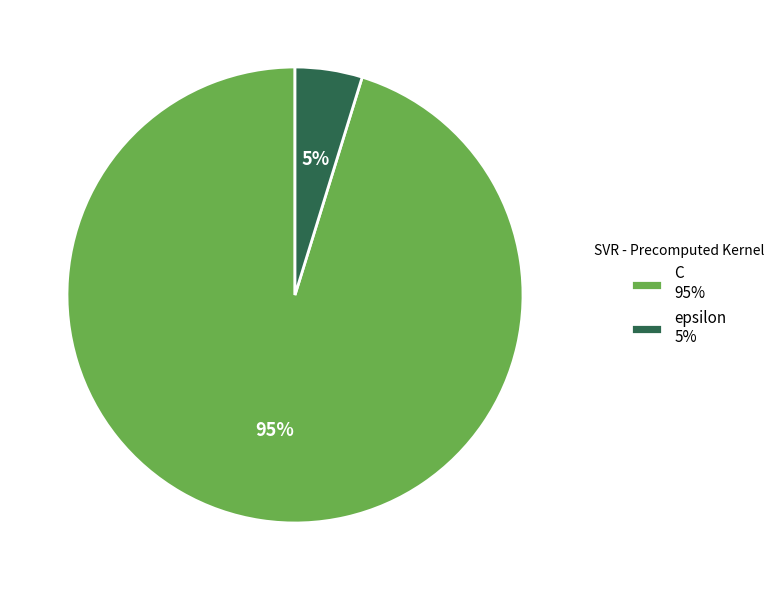

To the nearest percent, what portion does C represent?

95%